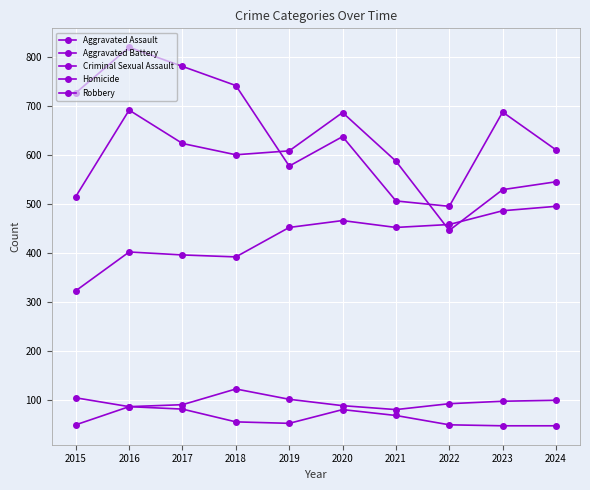

Where is the first local minimum for Aggravated Battery?

2018